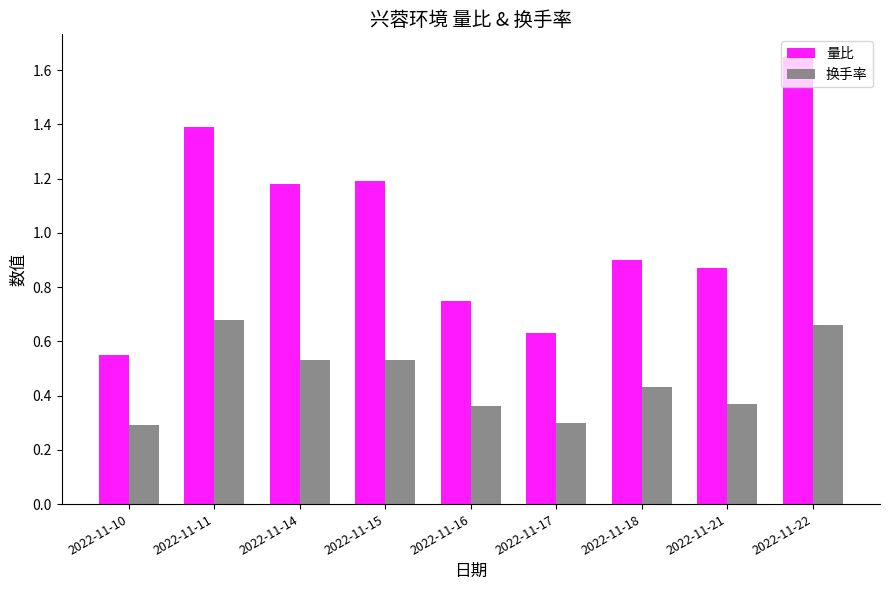

Between 2022-11-10 and 2022-11-21, which series saw the biggest shift?

量比